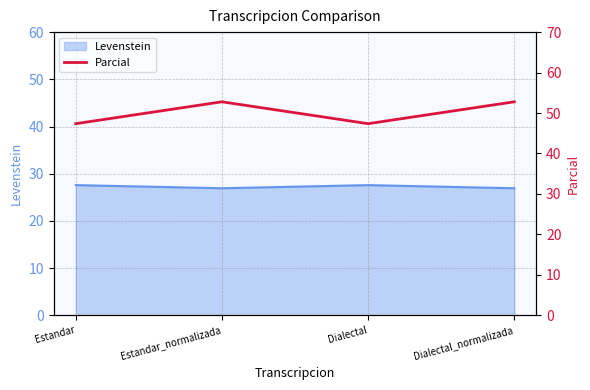

True or false: Levenstein has more than 2 points higher than both neighbors.

False